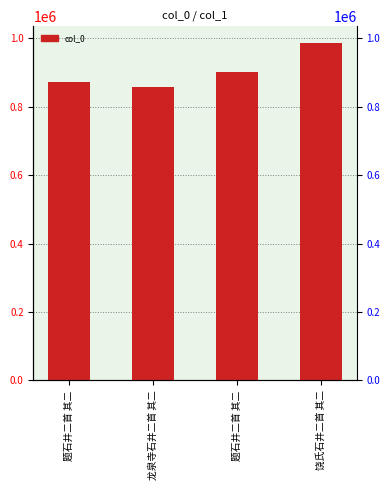

Rank the categories by value from lowest to highest.

龙泉寺石井二首 其二, 题石井二首 其二, 题石井二首 其二, 饶氏石井二首 其二